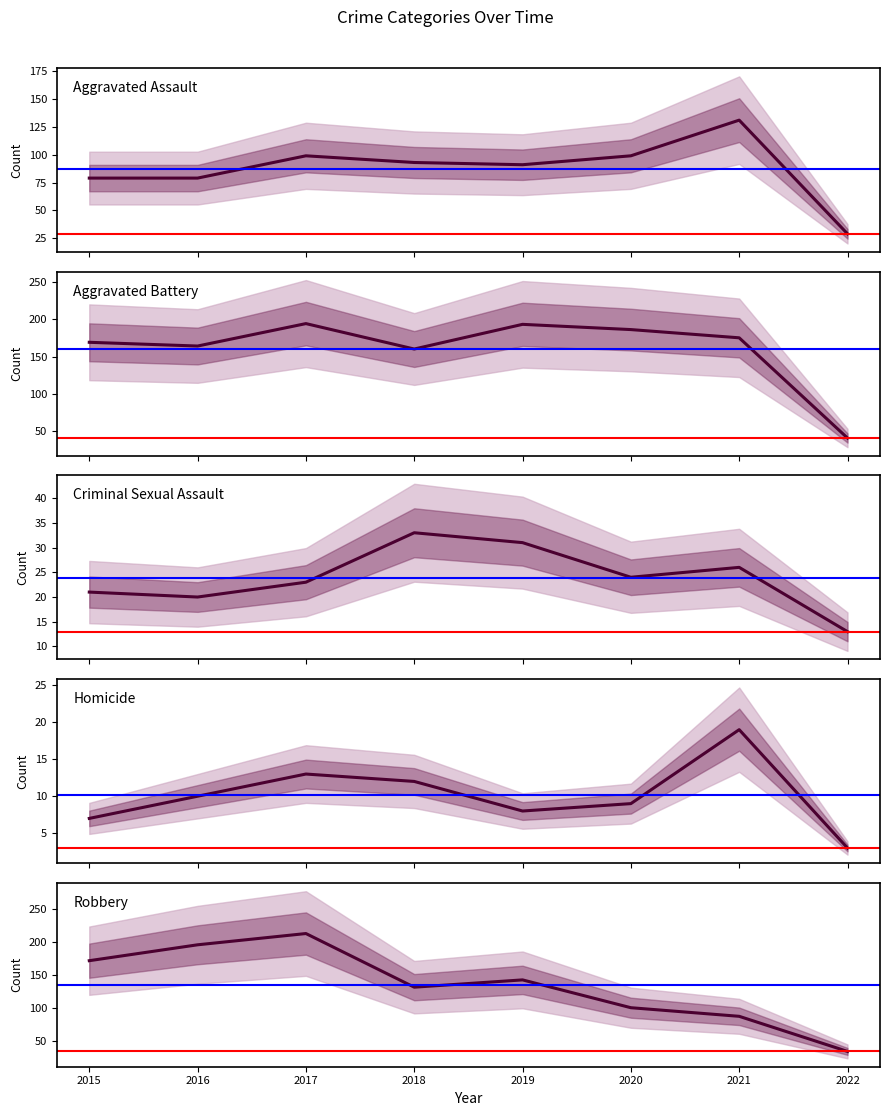

Reading right to left, list all the values displayed in this chart.

Aggravated Assault: 29	131	99	91	93	99	79	79
Aggravated Battery: 41	175	186	193	160	194	164	169
Criminal Sexual Assault: 13	26	24	31	33	23	20	21
Homicide: 3	19	9	8	12	13	10	7
Robbery: 35	88	101	143	132	213	196	172